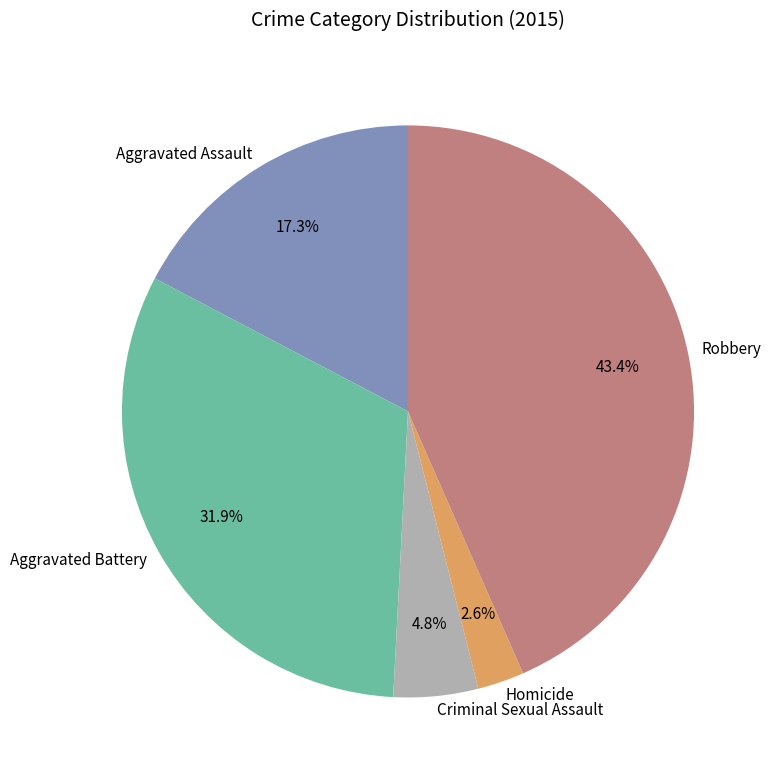

How much of the chart is everything except Aggravated Assault?

82.7%